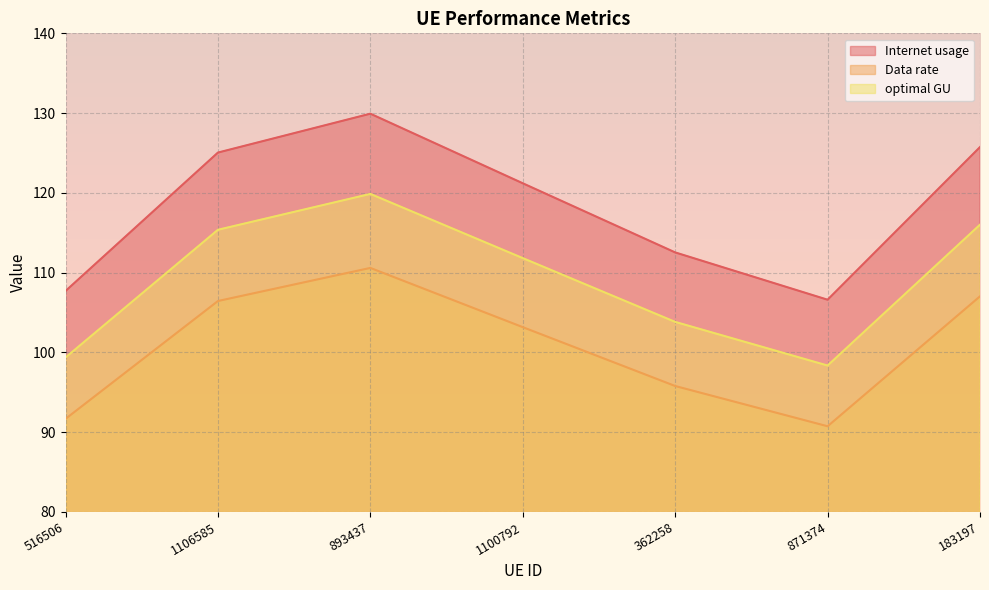

Read the Data rate value at 516506.

91.7